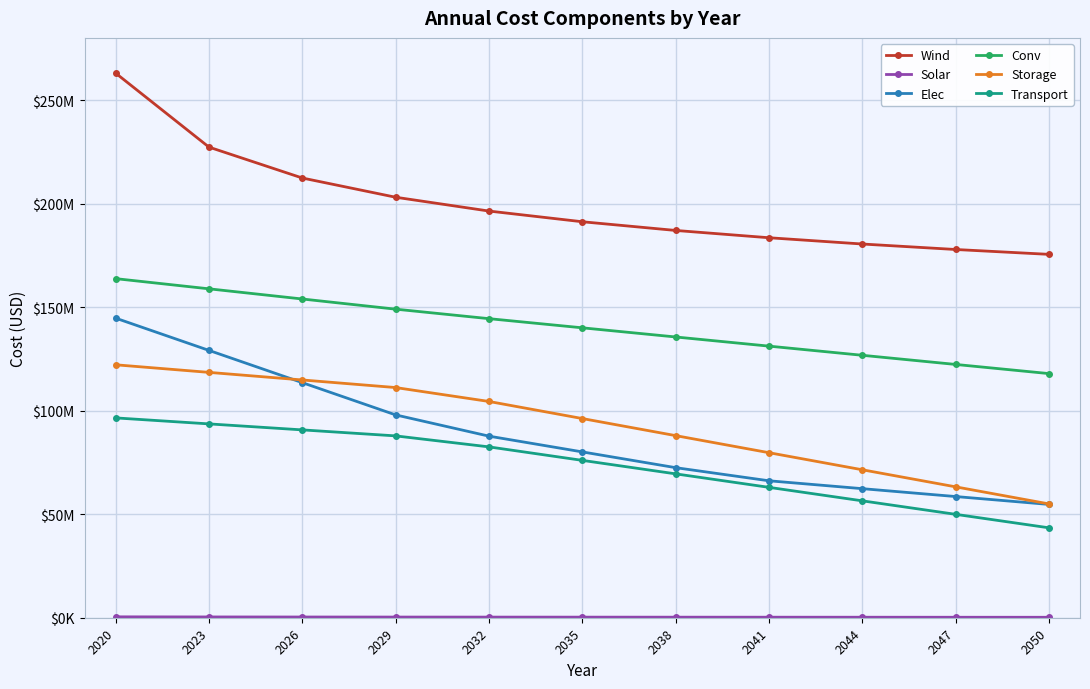

List the labels in order of Elec value, smallest first.

2050, 2047, 2044, 2041, 2038, 2035, 2032, 2029, 2026, 2023, 2020